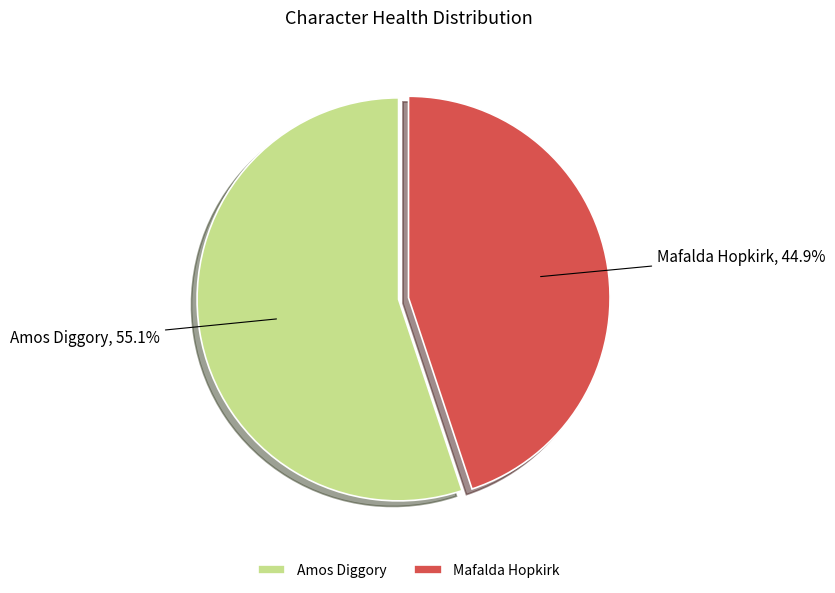

To the nearest percent, what portion does Amos Diggory represent?

55%